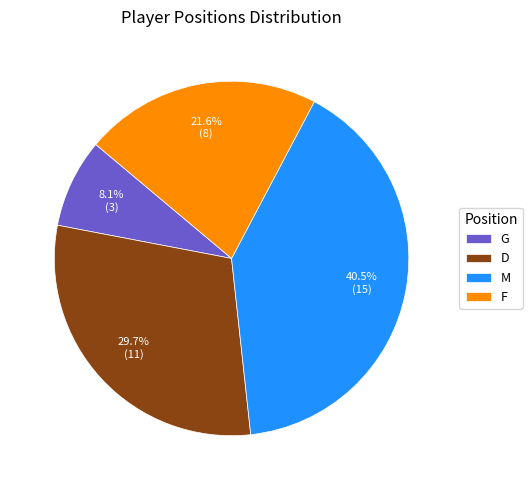

How many slices are in this pie chart?

4